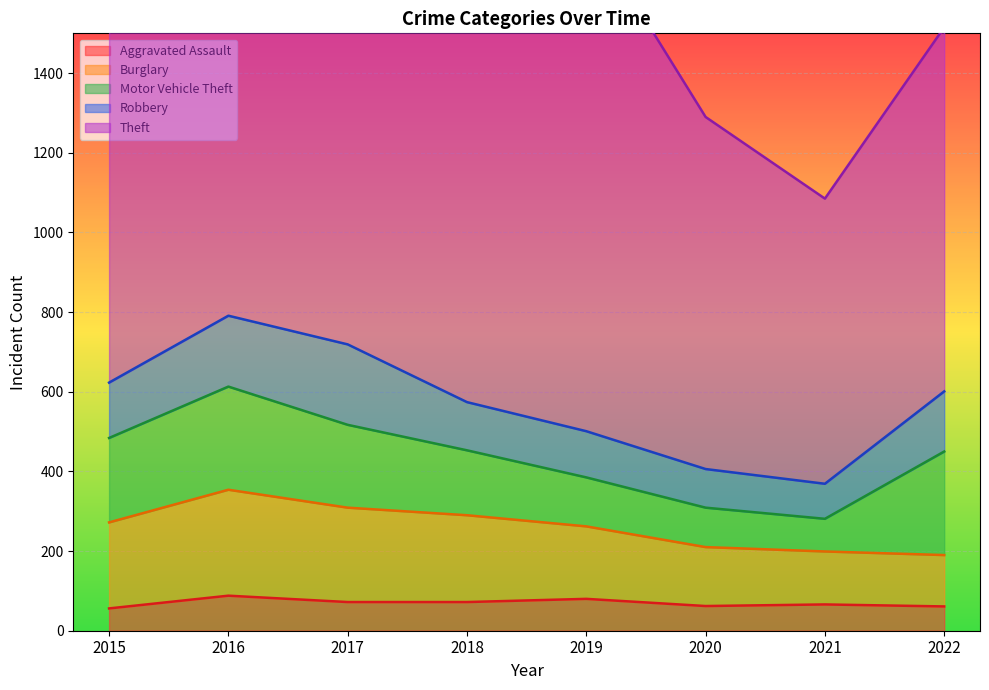

Reading right to left, extract all data points from this chart.

Aggravated Assault: 2022=61	2021=66	2020=62	2019=80	2018=72	2017=72	2016=88	2015=56
Burglary: 2022=129	2021=133	2020=148	2019=182	2018=218	2017=237	2016=266	2015=216
Motor Vehicle Theft: 2022=260	2021=82	2020=99	2019=123	2018=163	2017=208	2016=259	2015=212
Robbery: 2022=151	2021=88	2020=97	2019=116	2018=121	2017=202	2016=178	2015=139
Theft: 2022=914	2021=716	2020=884	2019=1272	2018=1170	2017=1188	2016=1151	2015=1041